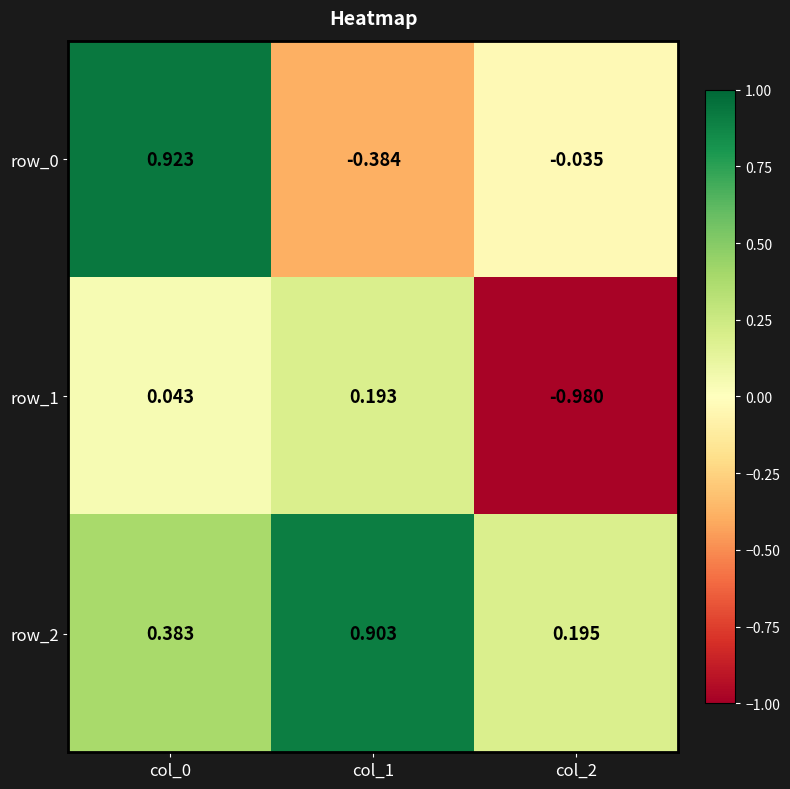

How many categories are shown in the chart?

3